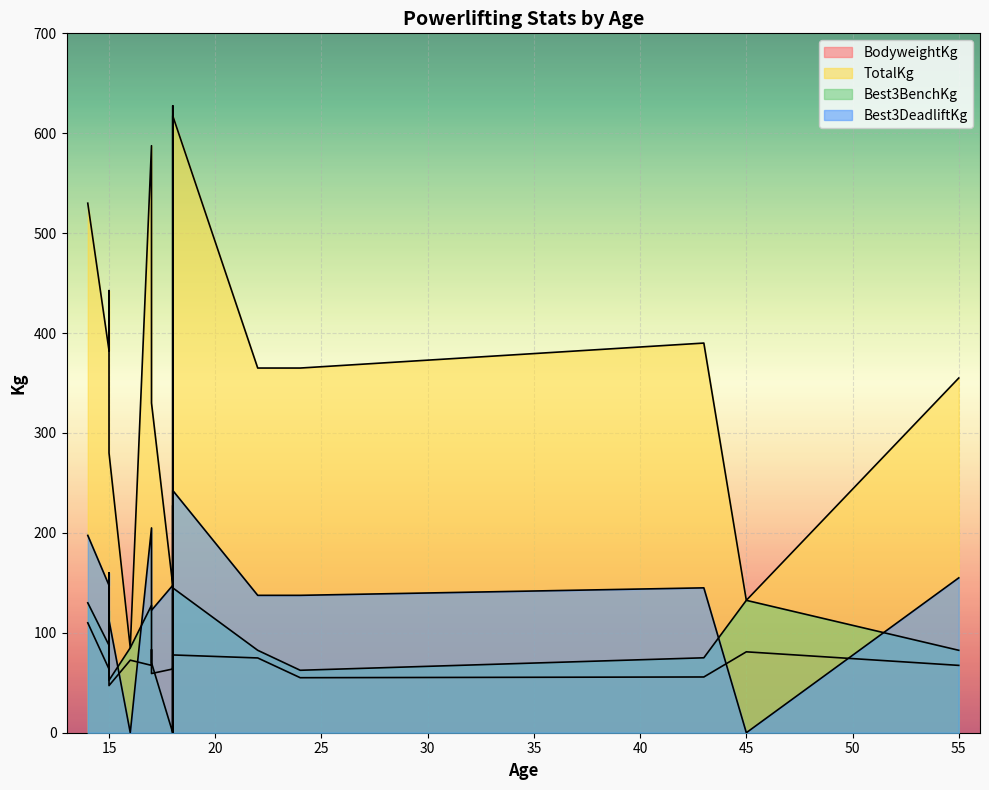

Is it true that TotalKg equals 178.4 at 14?

False